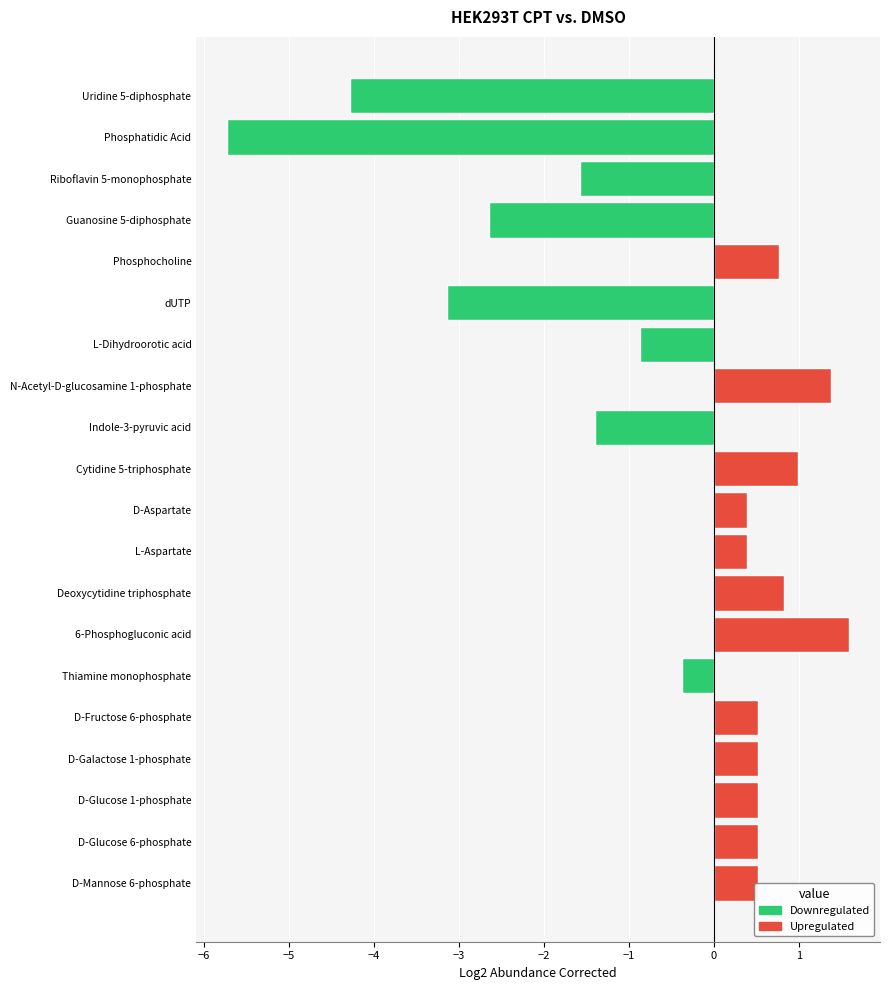

Between Indole-3-pyruvic acid and Phosphatidic Acid, which is larger?

Indole-3-pyruvic acid